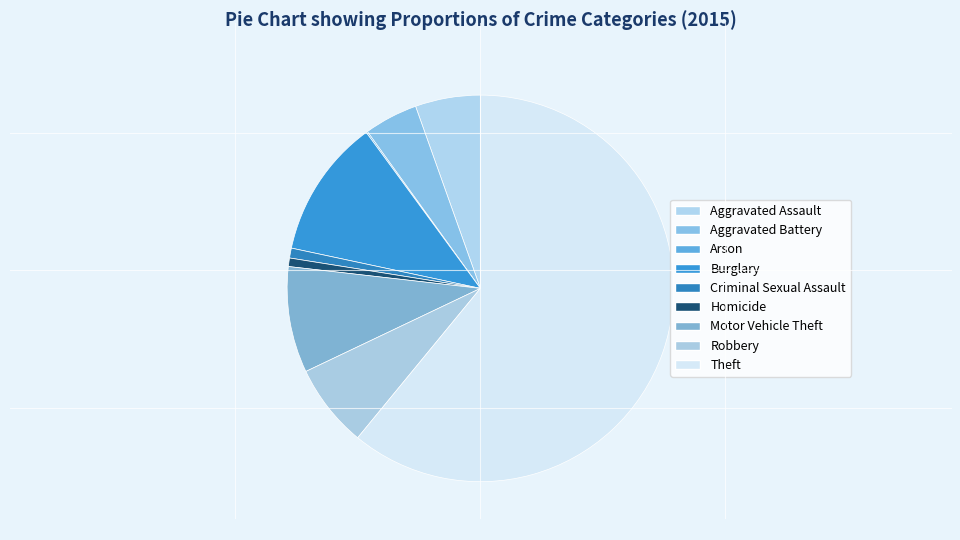

What is the majority slice?

Theft